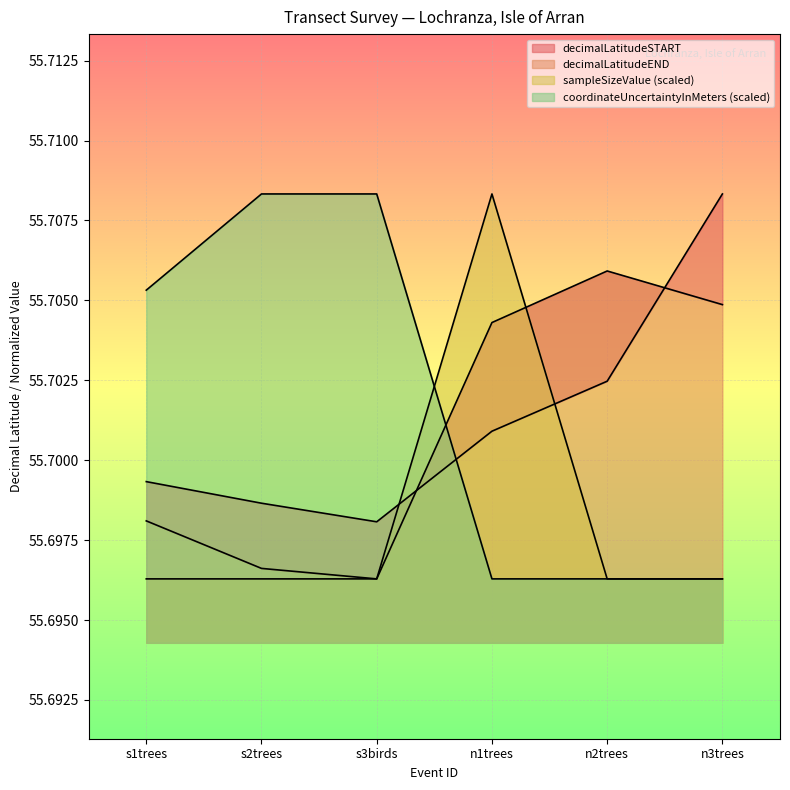

Reading right to left, list all the values displayed in this chart.

decimalLatitudeSTART: 55.7	55.7	55.7	55.7	55.7	55.7
decimalLatitudeEND: 55.7	55.7	55.7	55.7	55.7	55.7
sampleSizeValue: 55.7	55.7	55.7	55.7	55.7	55.7
coordinateUncertaintyInMeters: 55.7	55.7	55.7	55.7	55.7	55.7